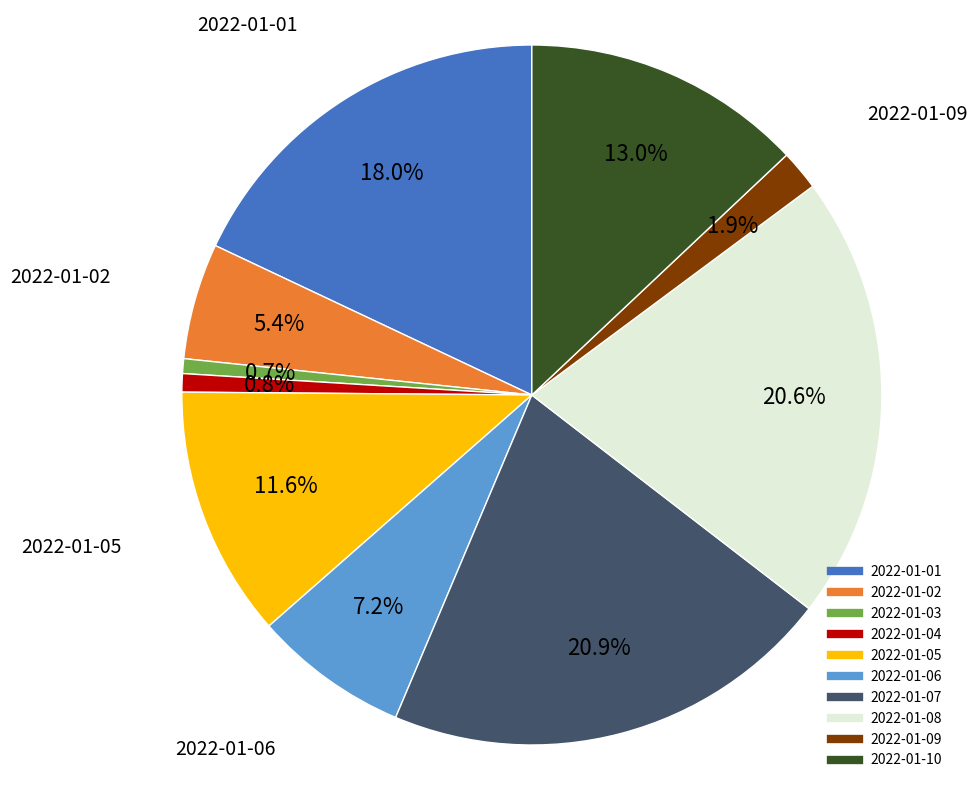

Which has a higher value, 2022-01-10 or 2022-01-09?

2022-01-10